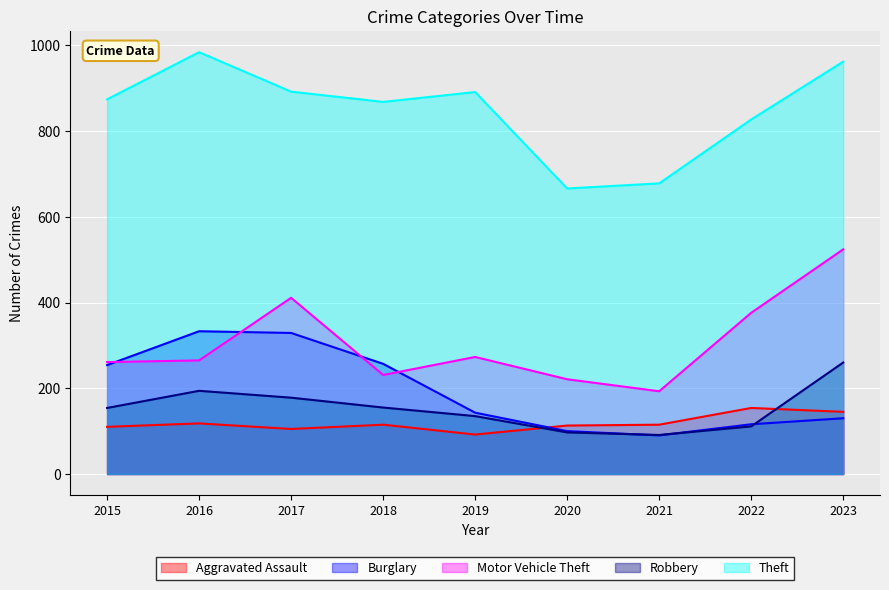

How many categories are shown in the chart?

9